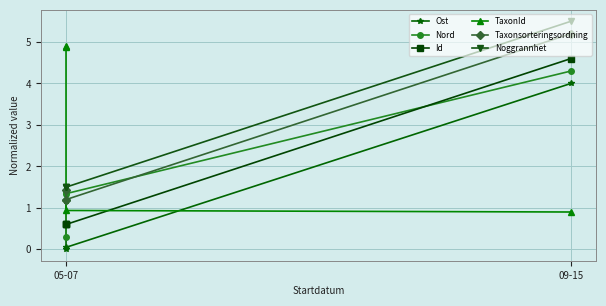

True or false: Id has a value of 0.6 at 05-07.

True